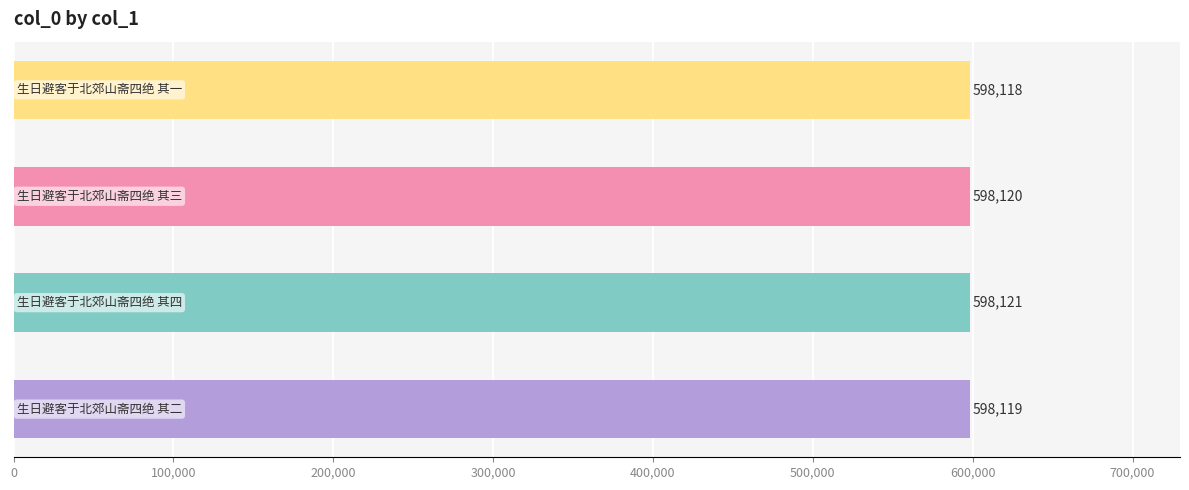

Reading bottom to top, transcribe all the data shown in this chart.

598119	598121	598120	598118